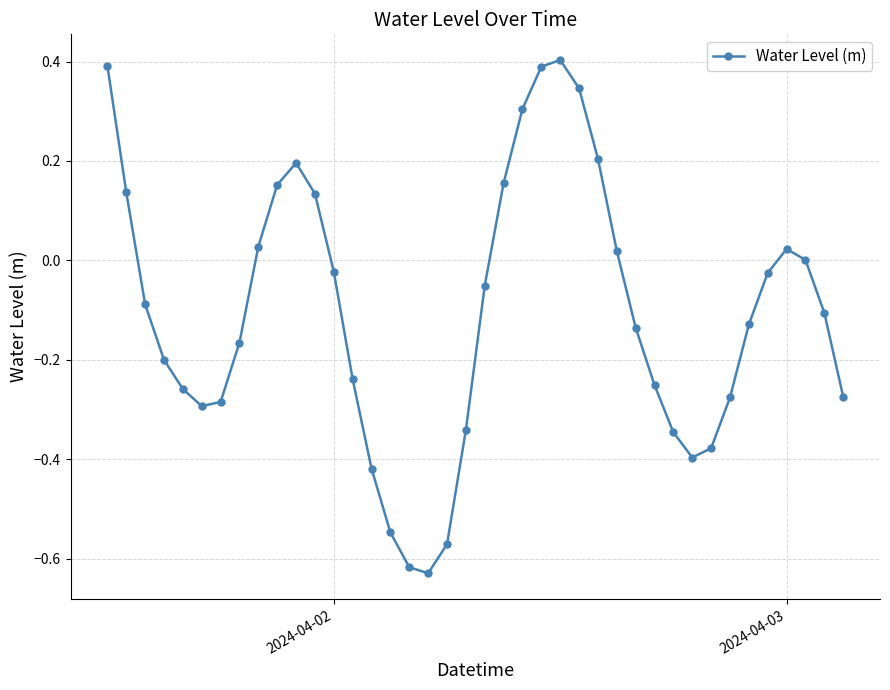

How many interior local valleys (lower than both neighbors) does the data have?

3